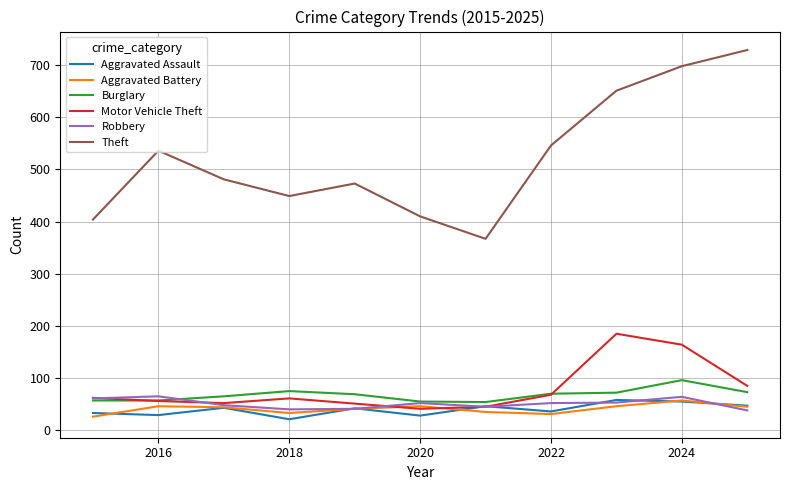

What is the lowest value of the Burglary series?

54